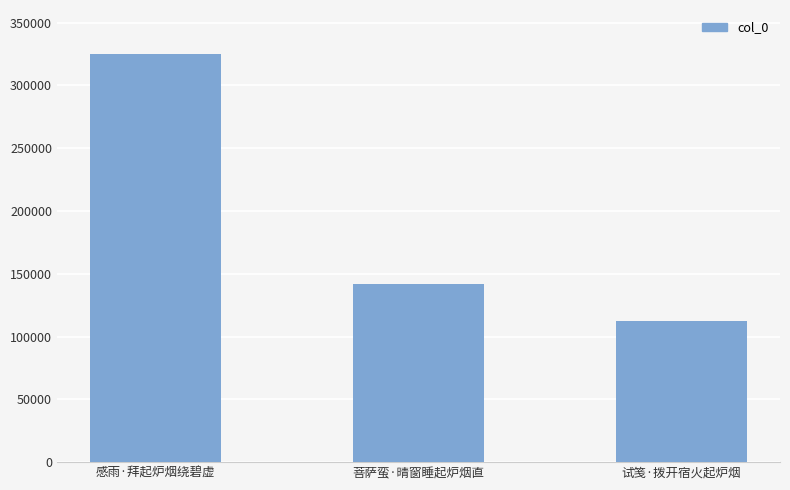

What is the approximate value at 试笺·拨开宿火起炉烟, to the nearest 100?

112300